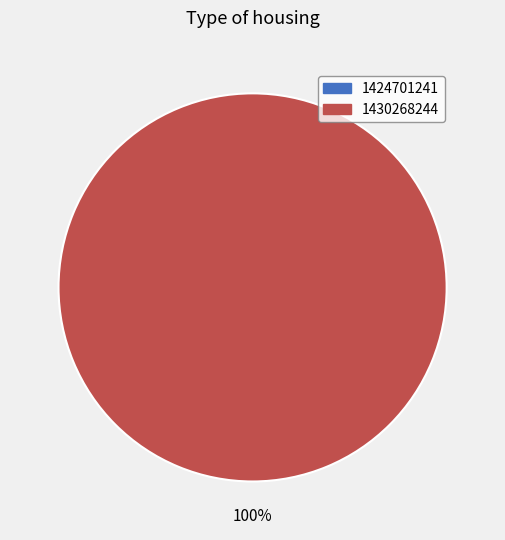

What is the change in value from 1424701241 to 1430268244?

+1